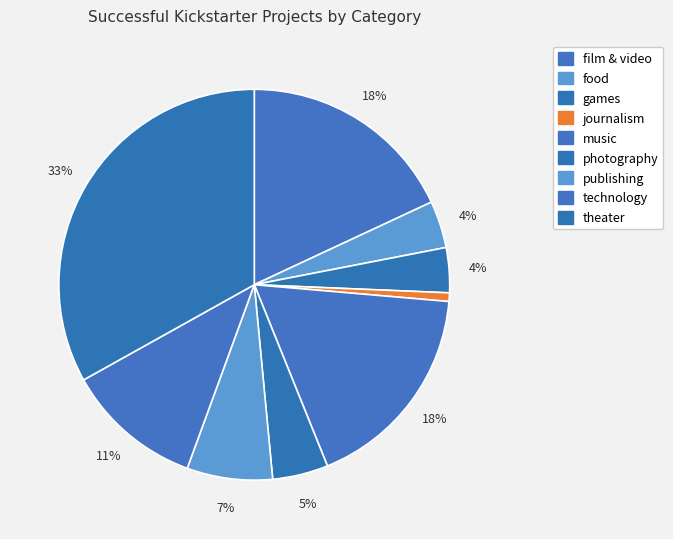

How many segments does this pie chart have?

9